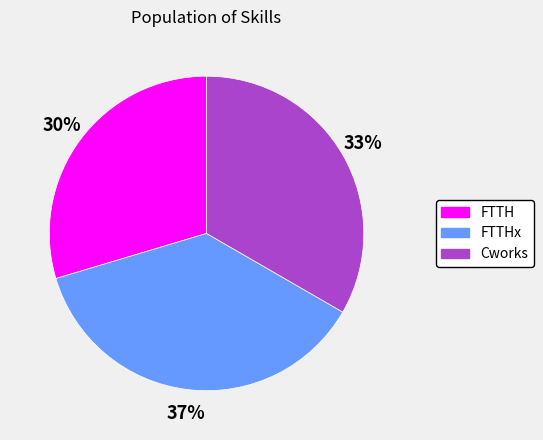

What is the smallest slice in the pie chart?

FTTH